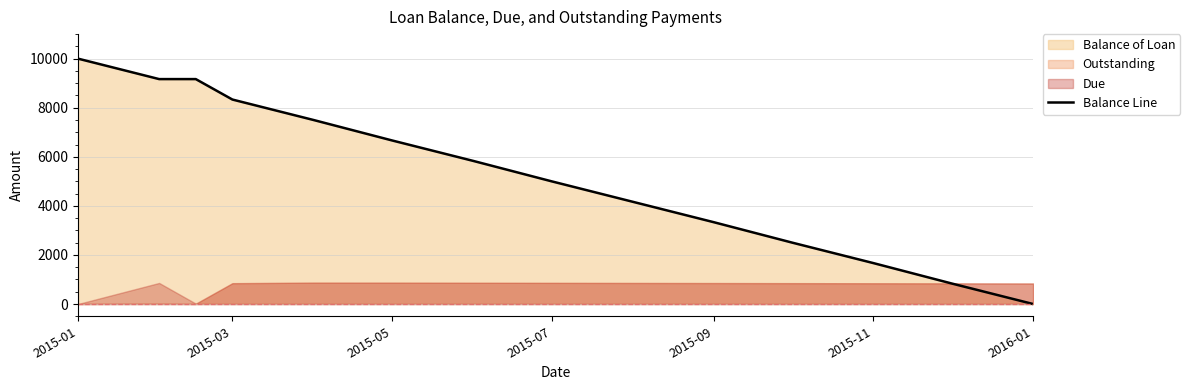

The value of Balance Line at 2015-05 is 2675.4. True or false?

False